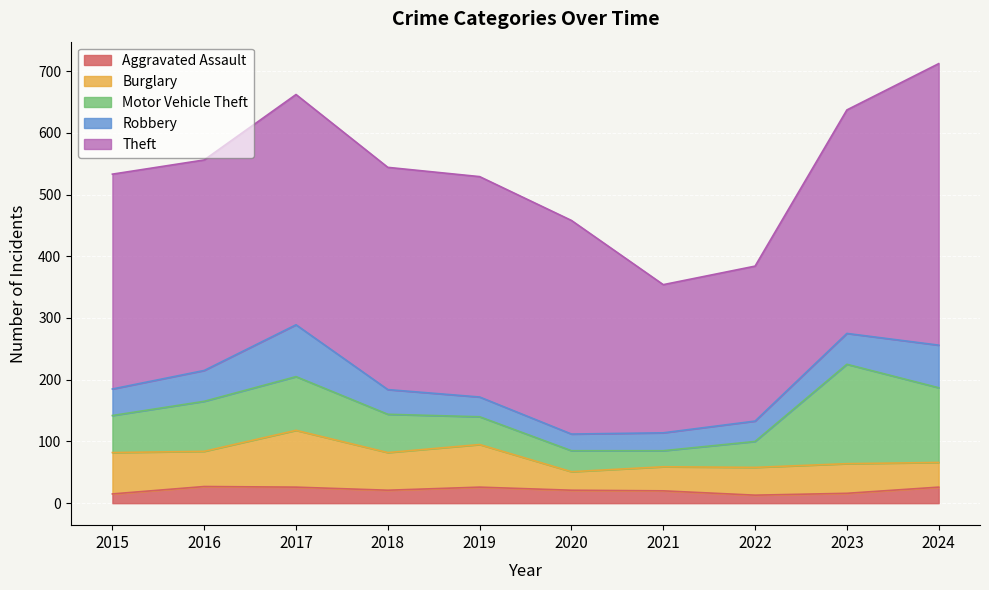

How many distinct data groups are displayed?

5